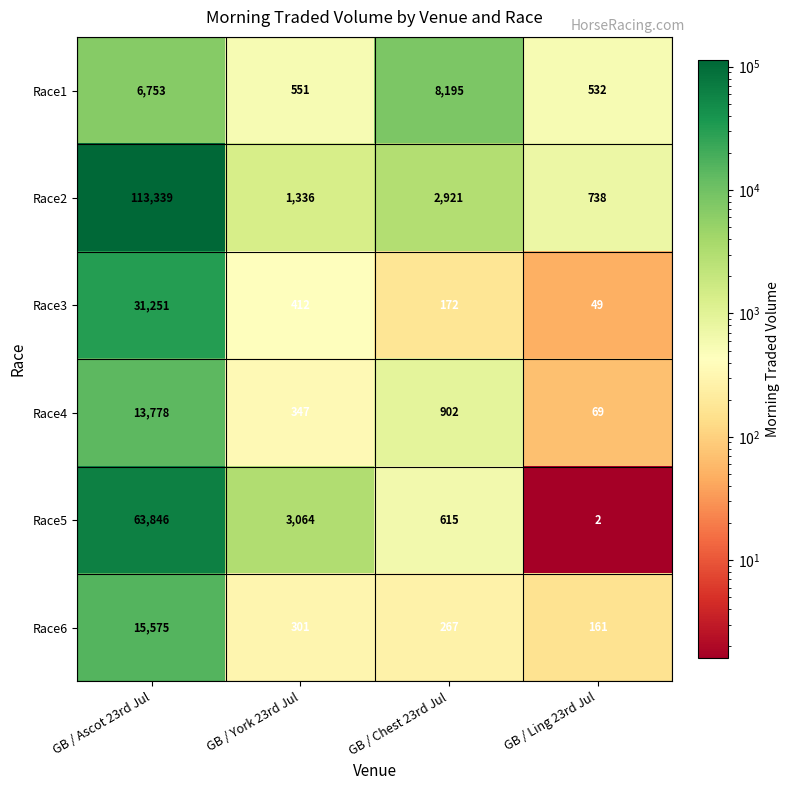

Which category has the lowest value in the Race5 series?

GB / Ling 23rd Jul